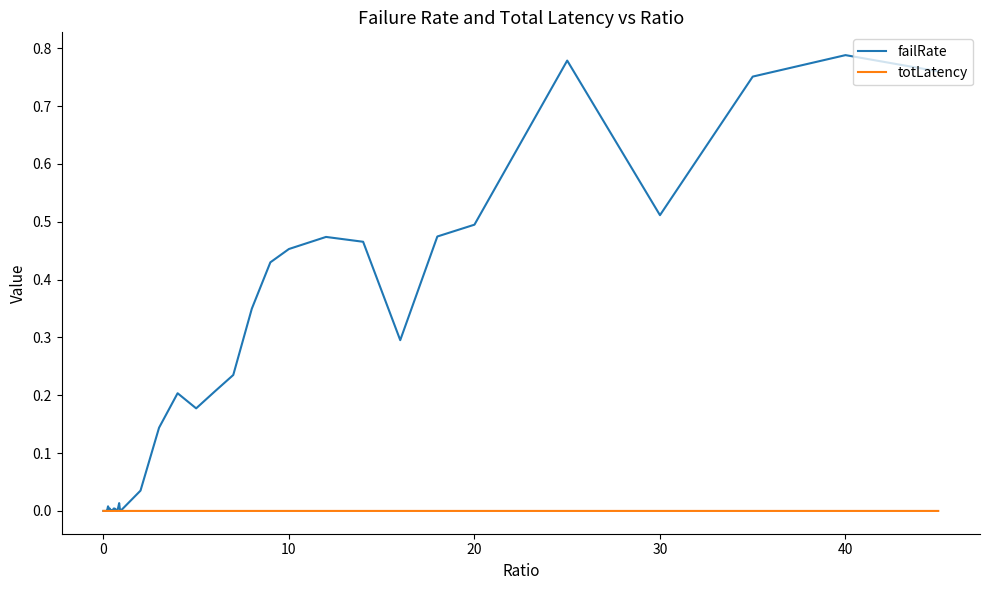

Does the chart have visible grid lines?

No